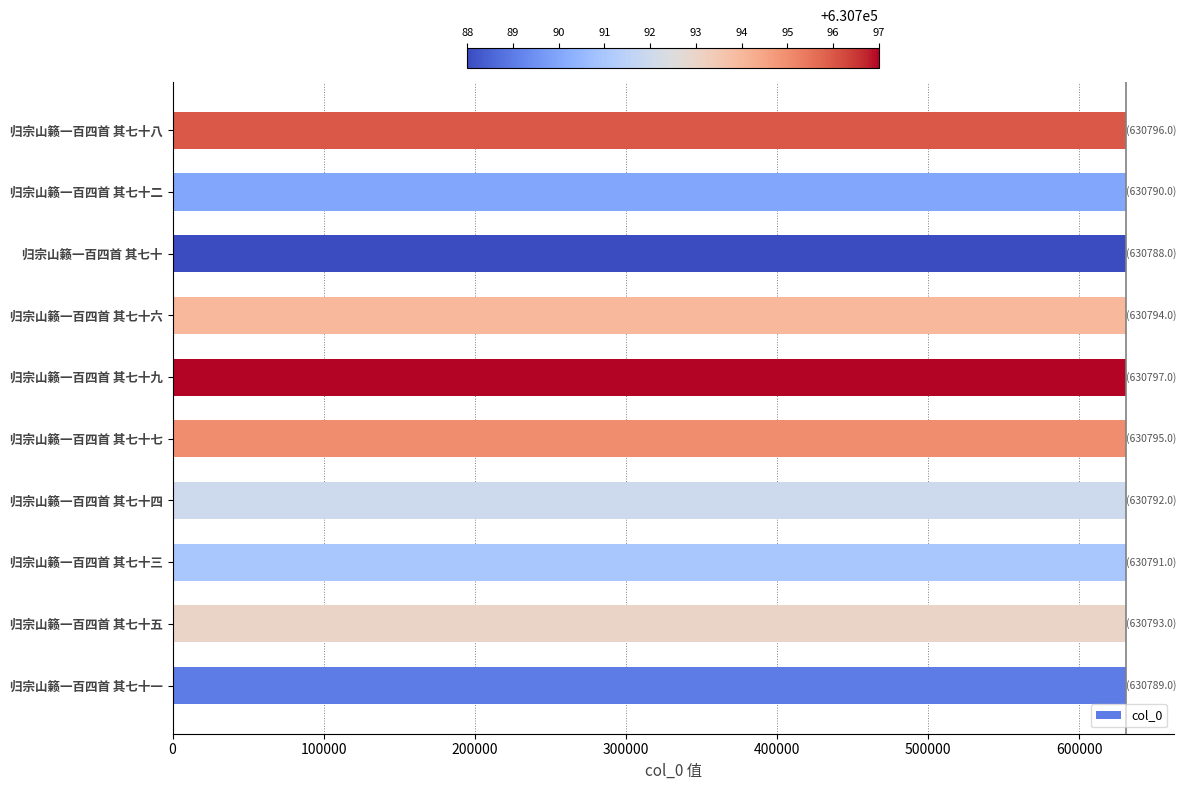

The chart shows a value of 970156 at 归宗山籁一百四首 其七十一. True or false?

False